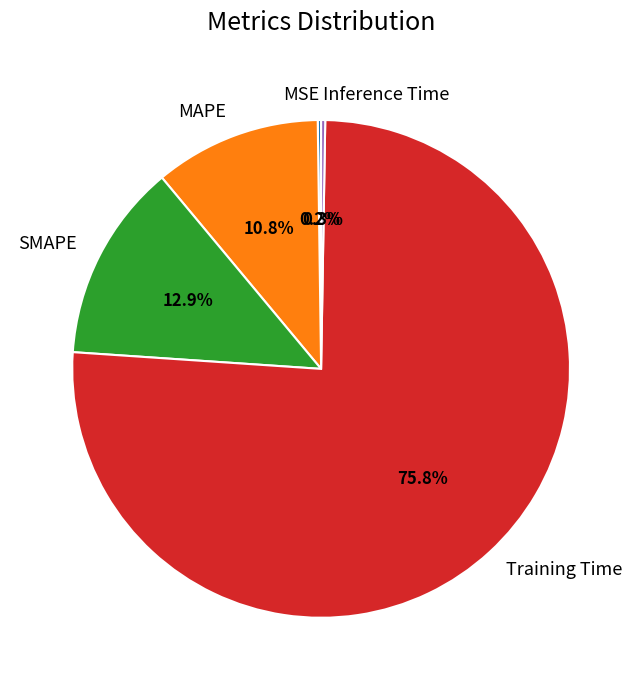

Which category accounts for the majority?

Training Time